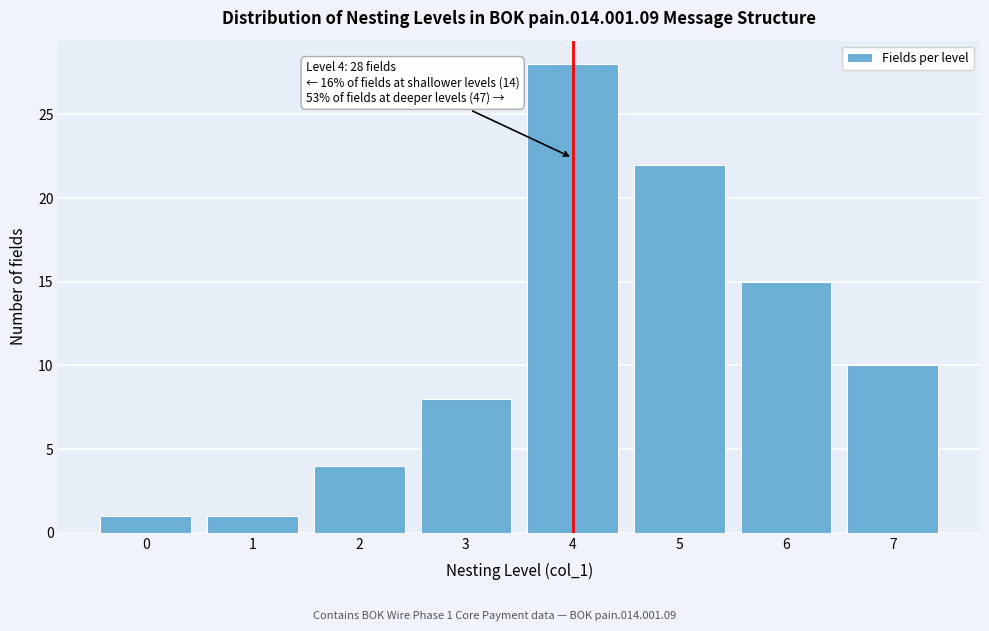

Reading left to right, extract all data points from this chart.

0=1	1=1	2=4	3=8	4=28	5=22	6=15	7=10